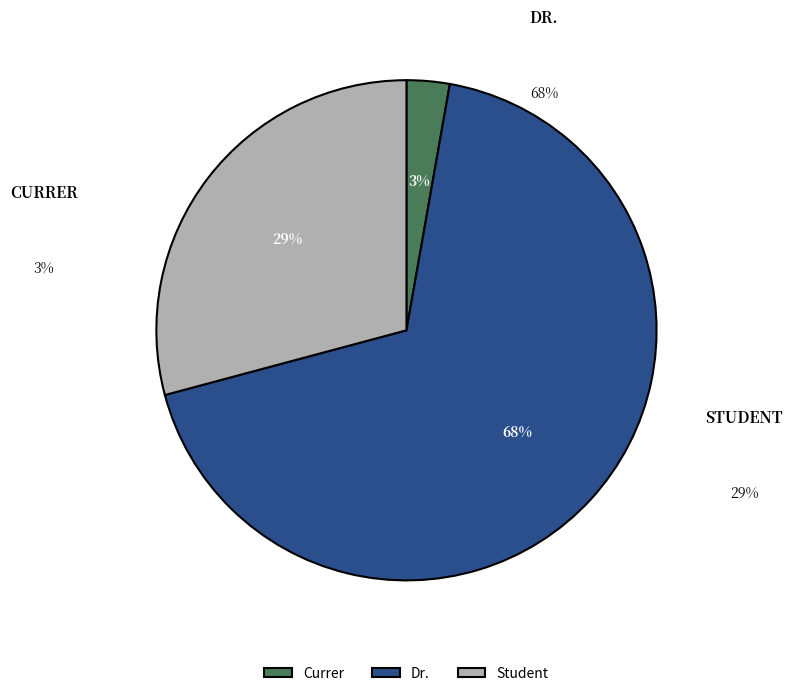

How many slices are in this pie chart?

3